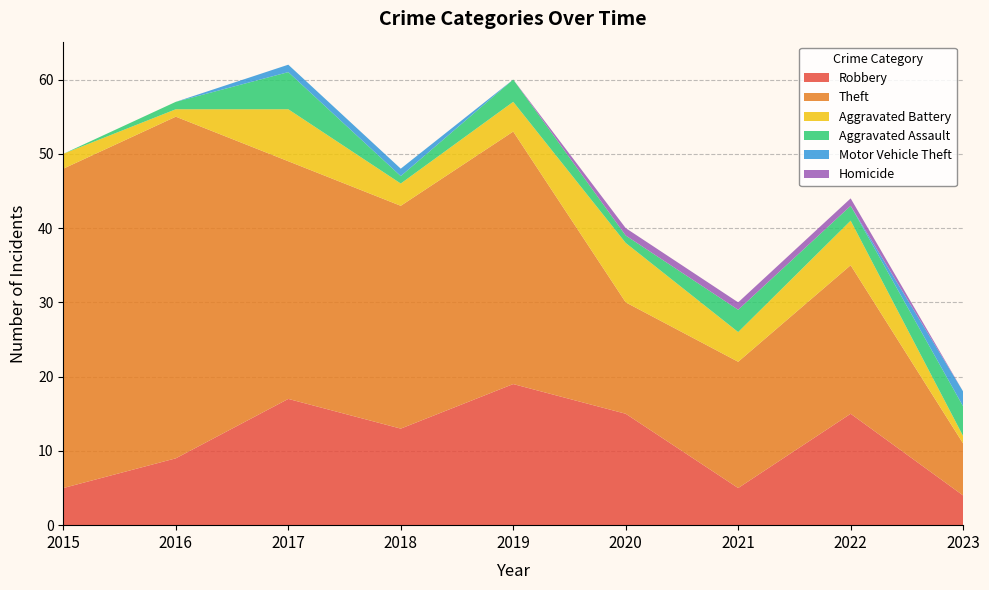

Reading right to left, what are all the values shown in this chart?

Robbery: 2023=4	2022=15	2021=5	2020=15	2019=19	2018=13	2017=17	2016=9	2015=5
Theft: 2023=7	2022=20	2021=17	2020=15	2019=34	2018=30	2017=32	2016=46	2015=43
Aggravated Battery: 2023=1	2022=6	2021=4	2020=8	2019=4	2018=3	2017=7	2016=1	2015=2
Aggravated Assault: 2023=4	2022=2	2021=3	2020=1	2019=3	2018=1	2017=5	2016=1	2015=0
Motor Vehicle Theft: 2023=2	2022=0	2021=0	2020=0	2019=0	2018=1	2017=1	2016=0	2015=0
Homicide: 2023=0	2022=1	2021=1	2020=1	2019=0	2018=0	2017=0	2016=0	2015=0